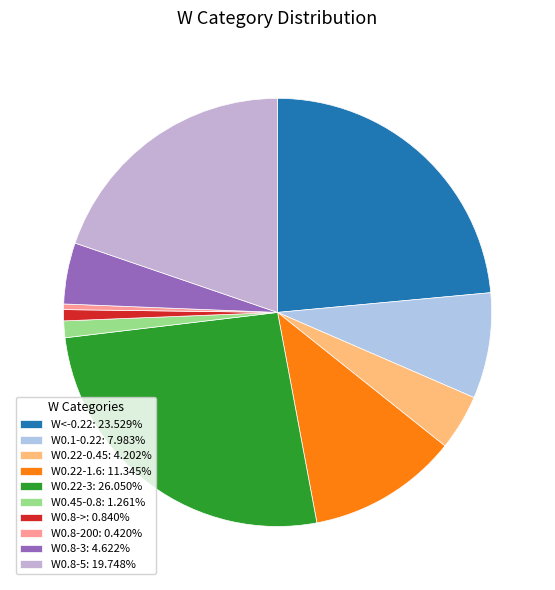

To the nearest percent, what is the difference between the largest and smallest slice percentages?

26%